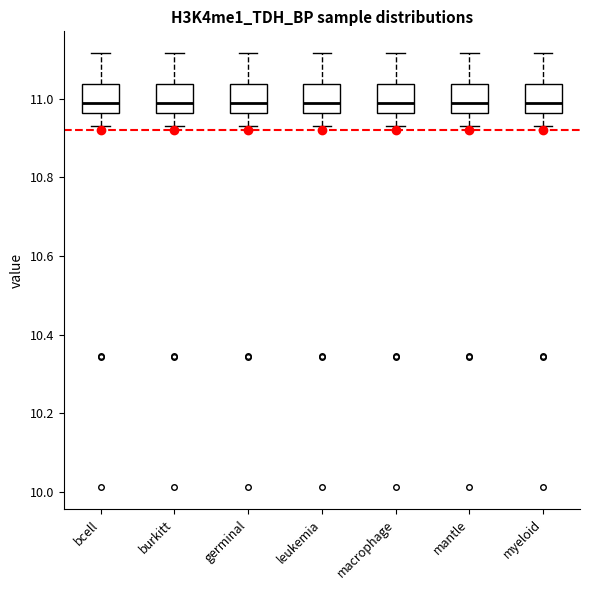

Reading left to right, transcribe this box plot: for each box, give where its median line is, the range the box spans, and where its two whiskers end, as read against the y-axis. The values are not printed on the chart, so give them approximately, as read against the axis.

bcell: median 11.00, box 10.96 to 11.04, whiskers 10.94 to 11.12
burkitt: median 11.00, box 10.96 to 11.04, whiskers 10.94 to 11.12
germinal: median 11.00, box 10.96 to 11.04, whiskers 10.94 to 11.12
leukemia: median 11.00, box 10.96 to 11.04, whiskers 10.94 to 11.12
macrophage: median 11.00, box 10.96 to 11.04, whiskers 10.94 to 11.12
mantle: median 11.00, box 10.96 to 11.04, whiskers 10.94 to 11.12
myeloid: median 11.00, box 10.96 to 11.04, whiskers 10.94 to 11.12